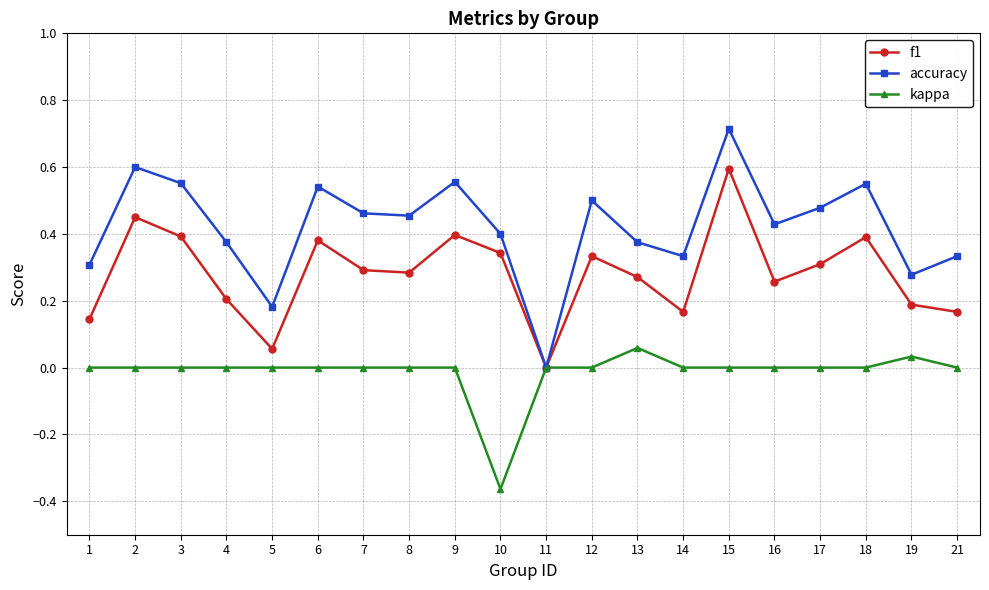

List the series in order of their overall mean, highest first.

accuracy, f1, kappa